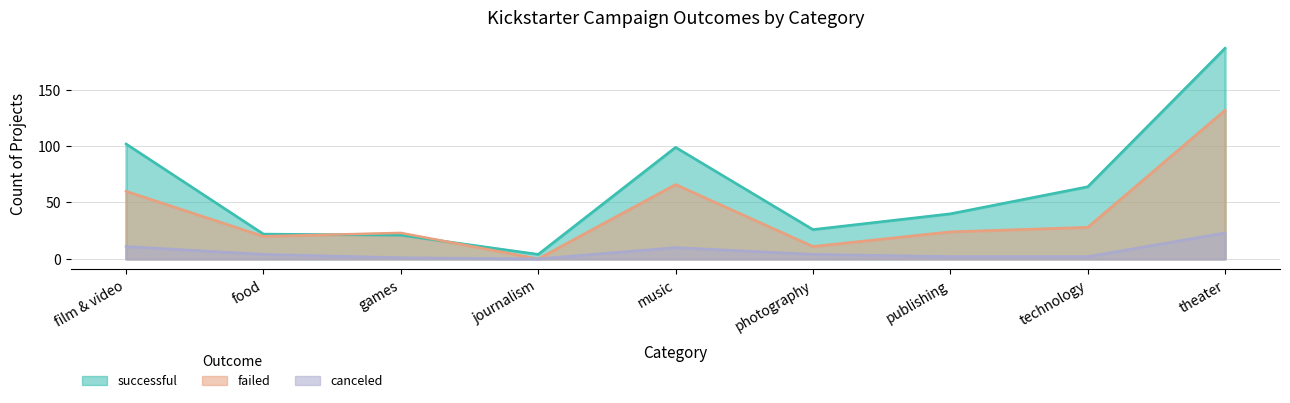

How many interior local valleys does the failed series have?

3